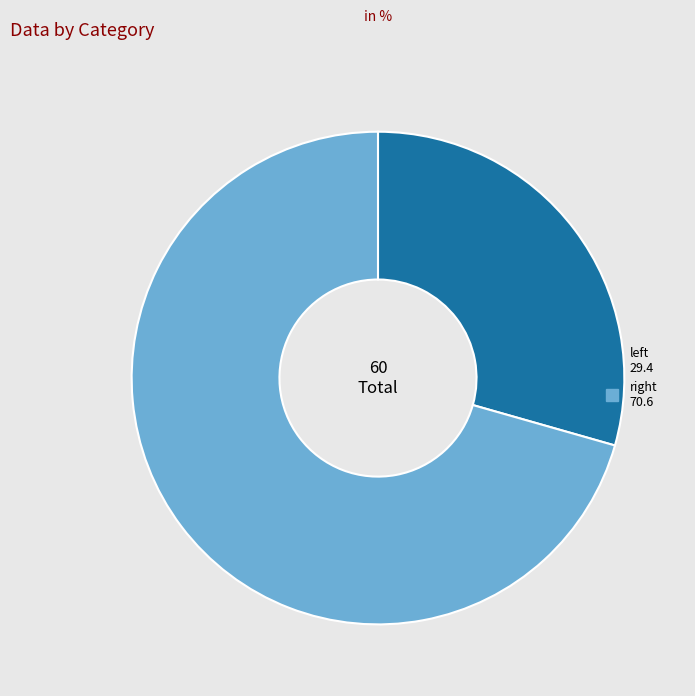

What is the largest slice in the pie chart?

right